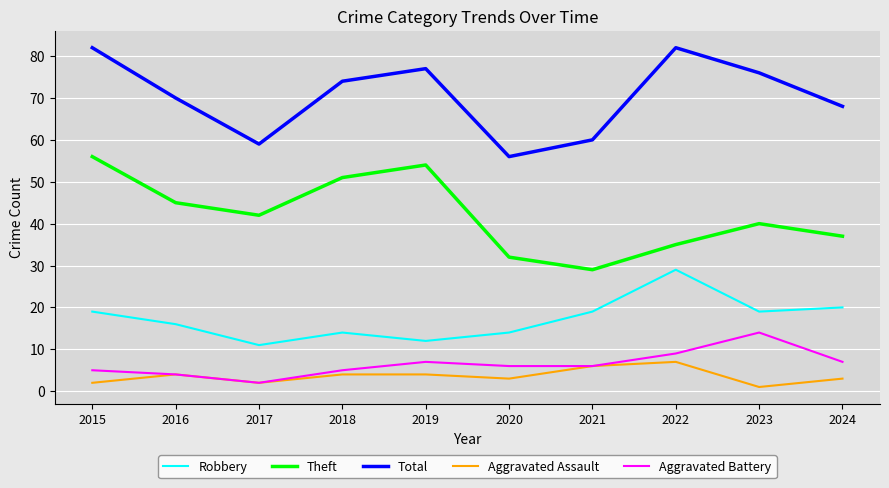

At which label does Total first exceed 74?

2015